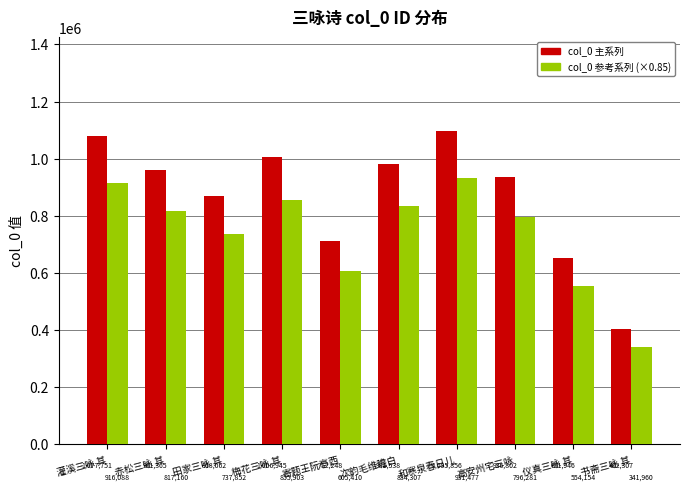

What is the greatest value displayed?

1095856.0